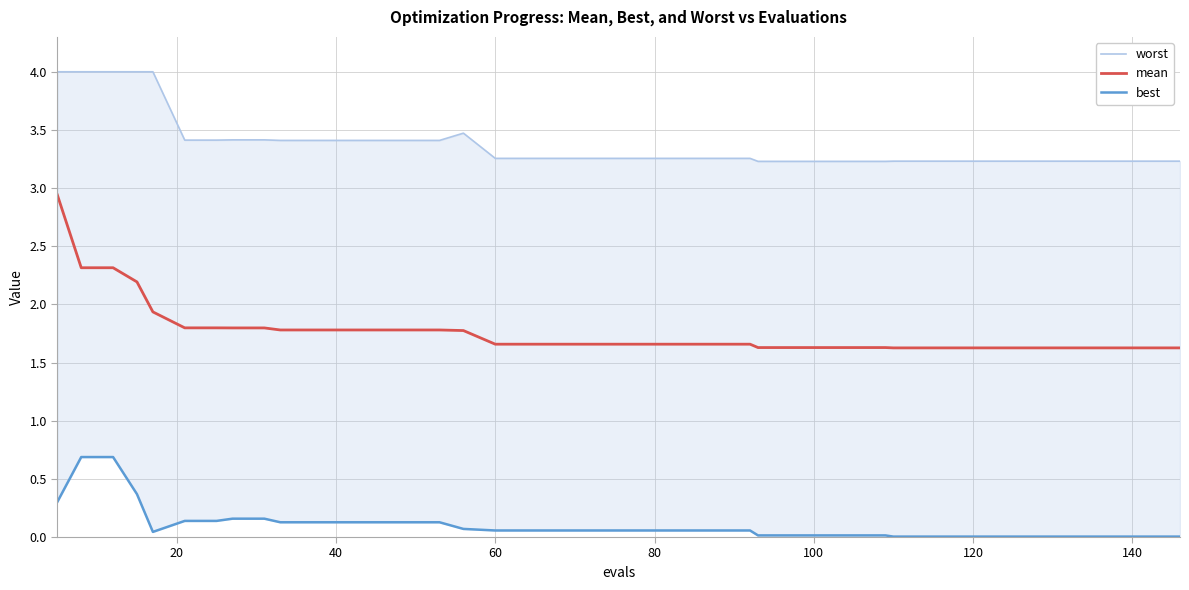

At how many categories does at least one series exceed 3?

40